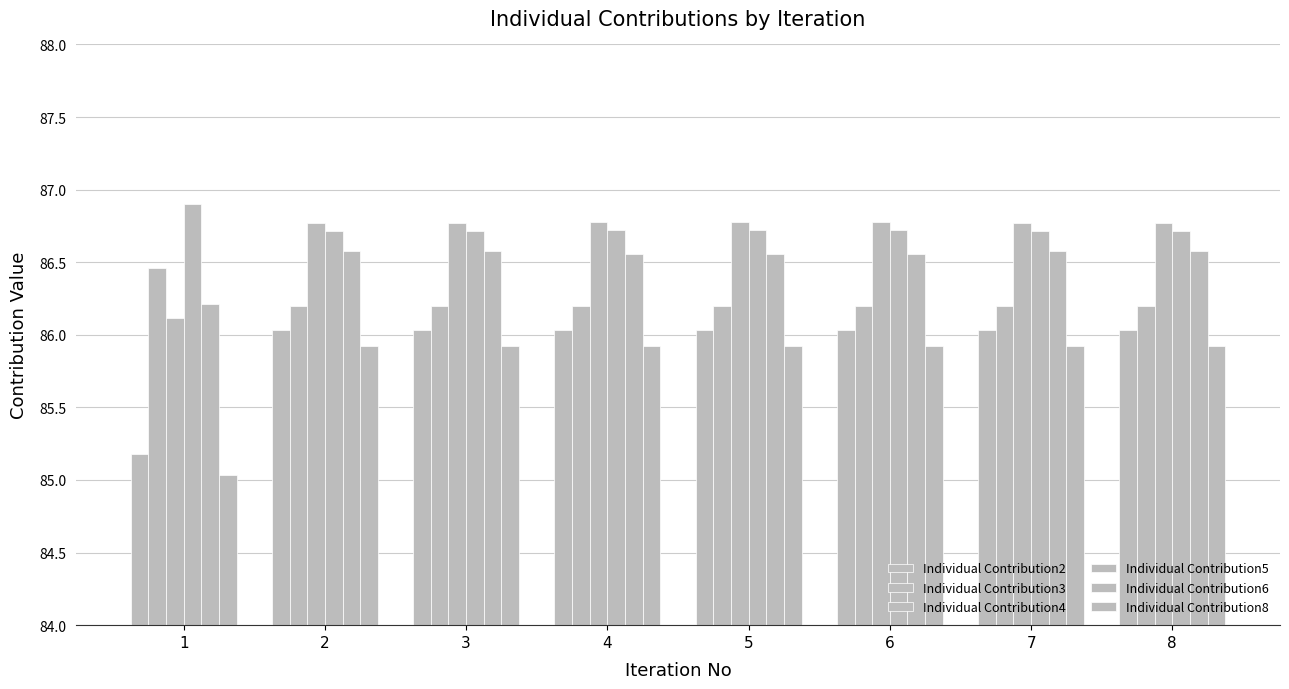

At which category does the chart reach its minimum across all series?

1